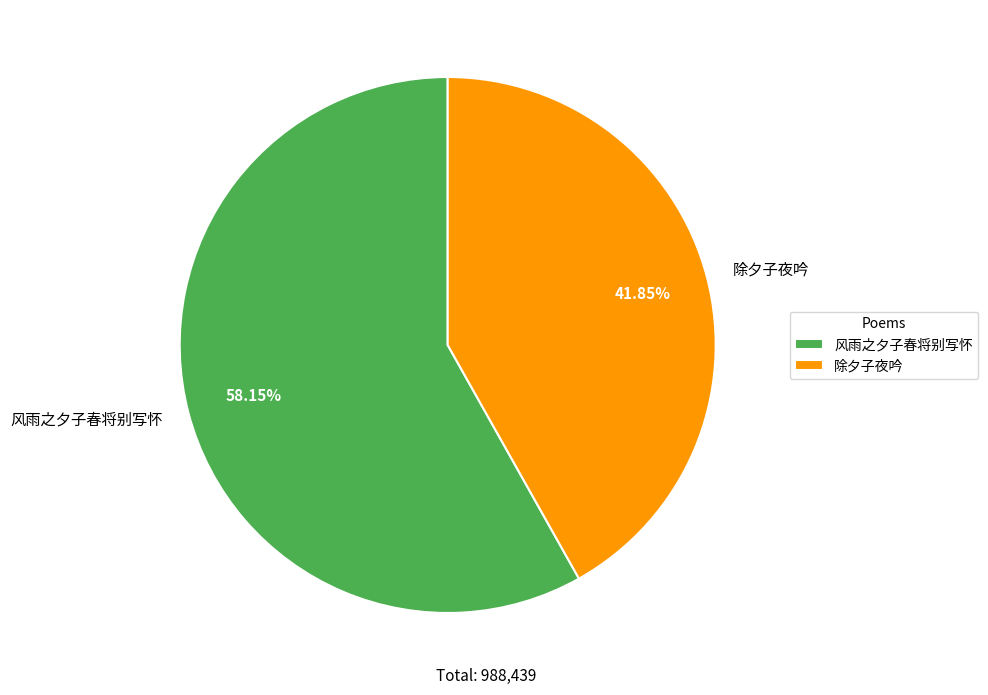

How many slices are in this pie chart?

2